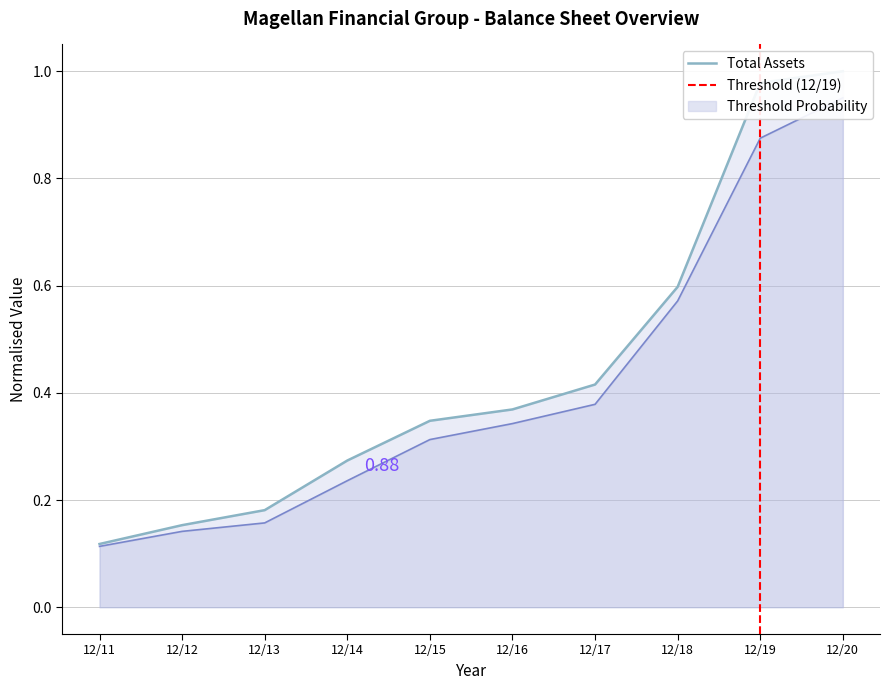

Which series changed the most between 12/16 and 12/19?

Total Assets